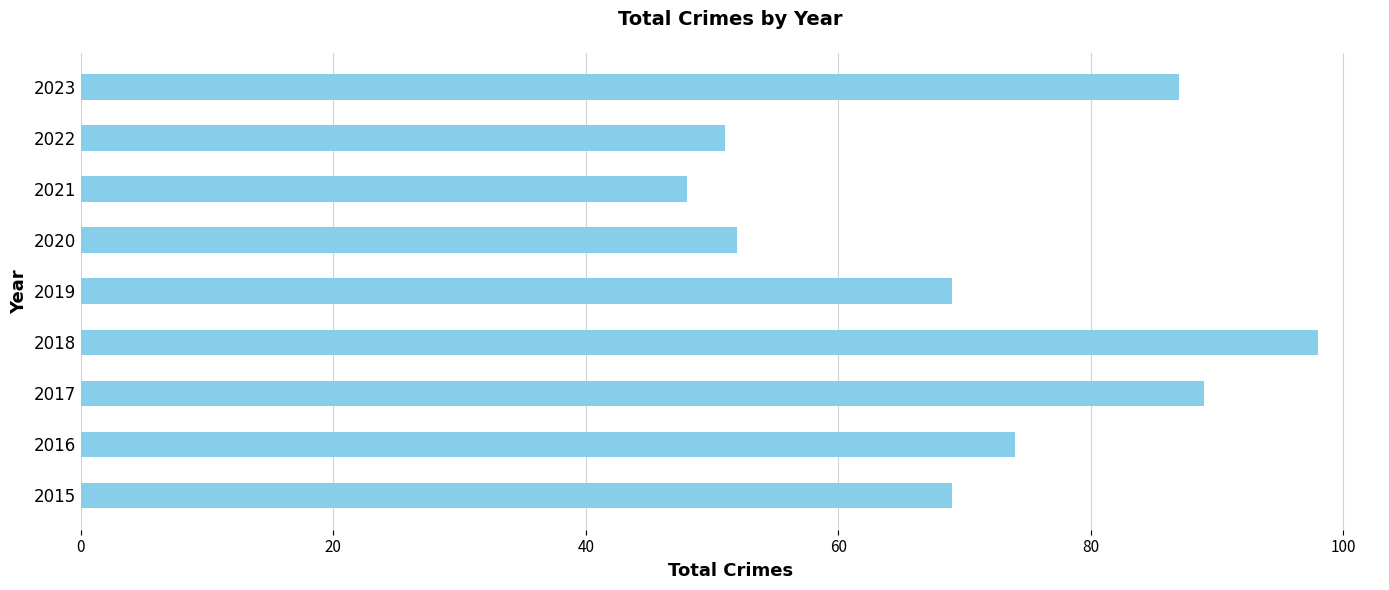

What is the minimum value shown in the chart?

48